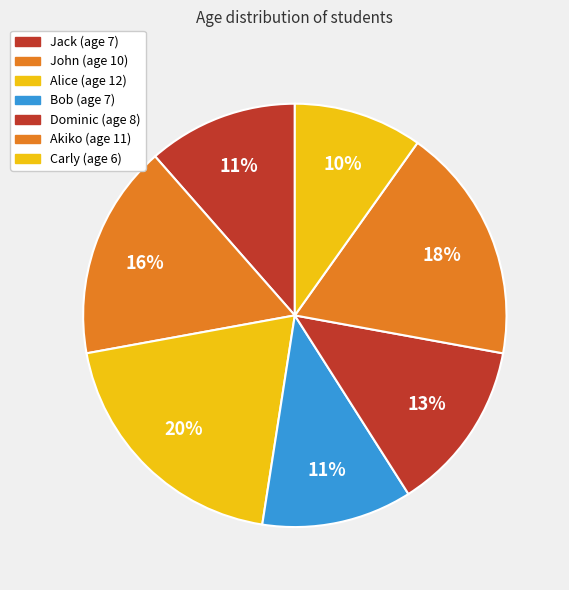

Which has a higher value, John or Bob?

John